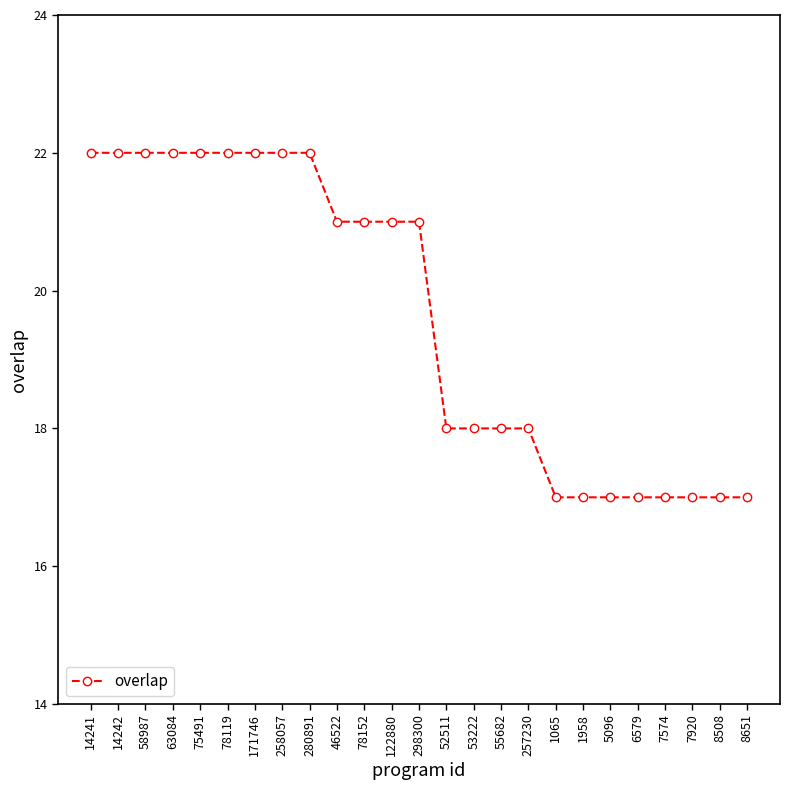

What is the maximum value shown in the chart?

22